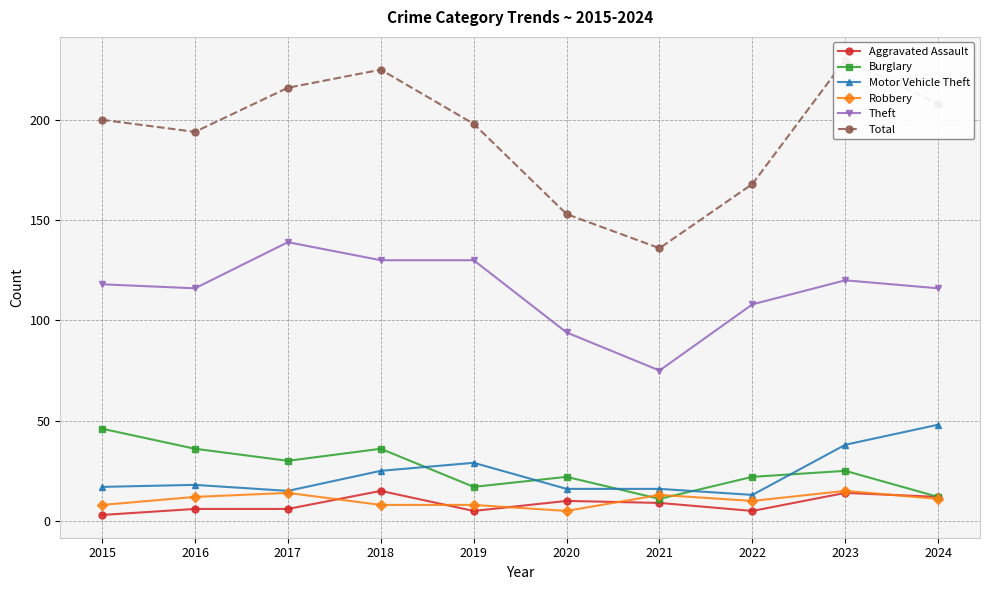

The value of Aggravated Assault at 2018 is 23. True or false?

False